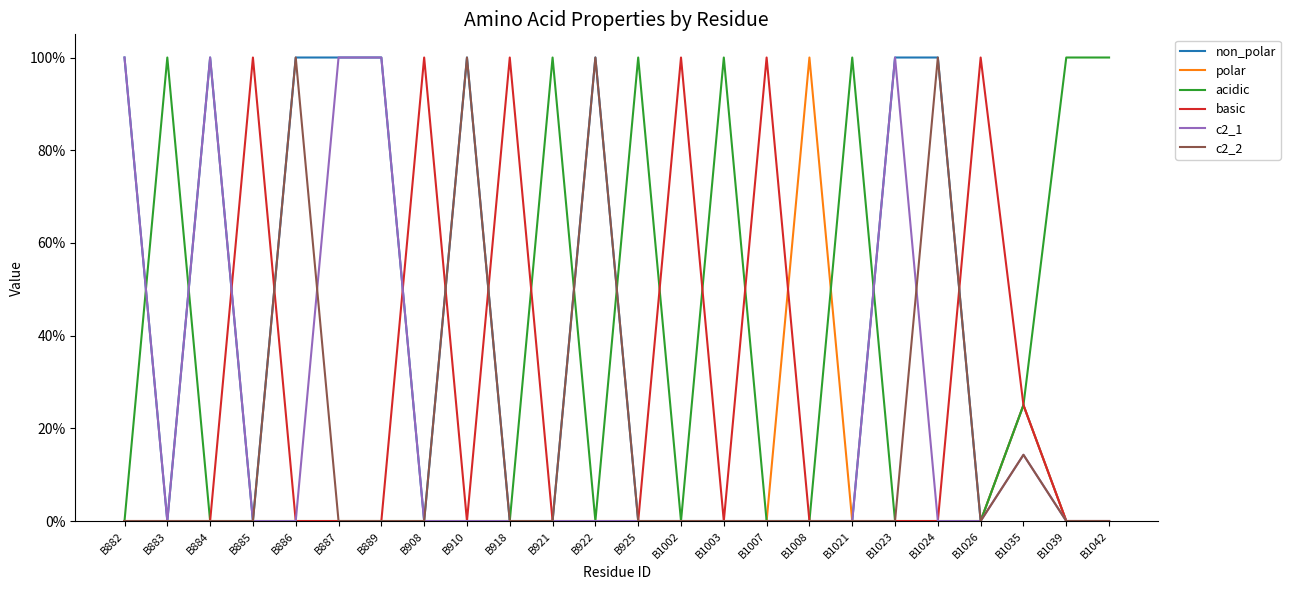

At B908, list the series in order from largest to smallest.

basic, non_polar, polar, acidic, c2_1, c2_2